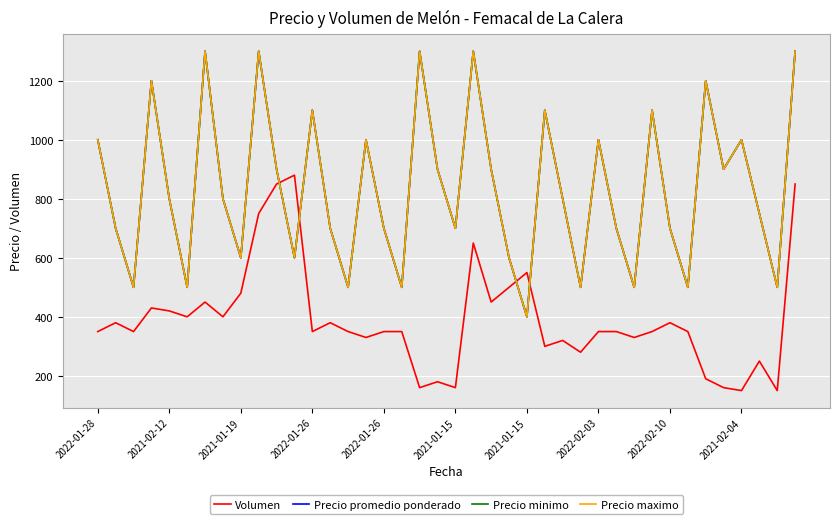

Does the chart have visible grid lines?

Yes